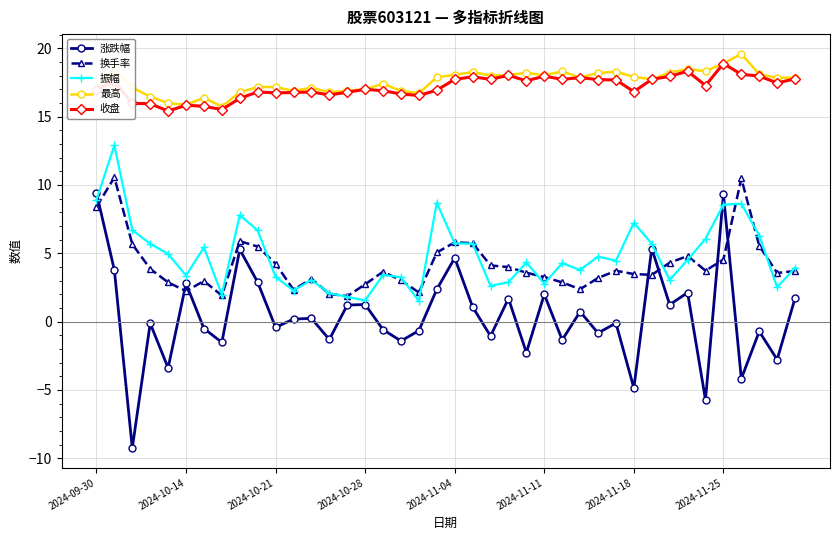

True or false: 换手率 and 最高 cross at least once.

False